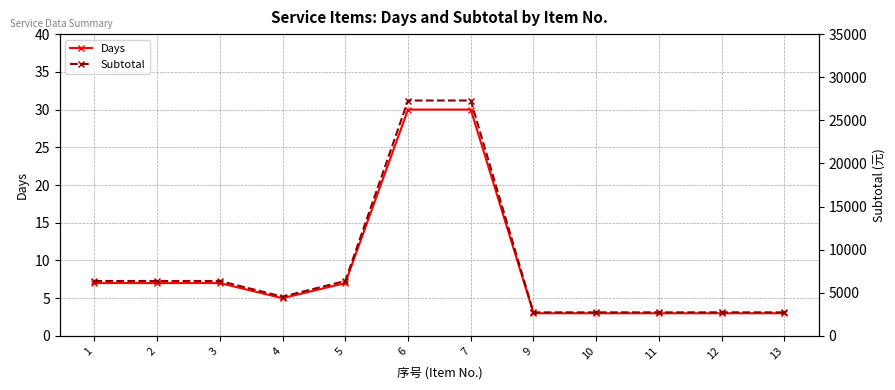

What is the sum of the Subtotal values at 3 and 10?

9100